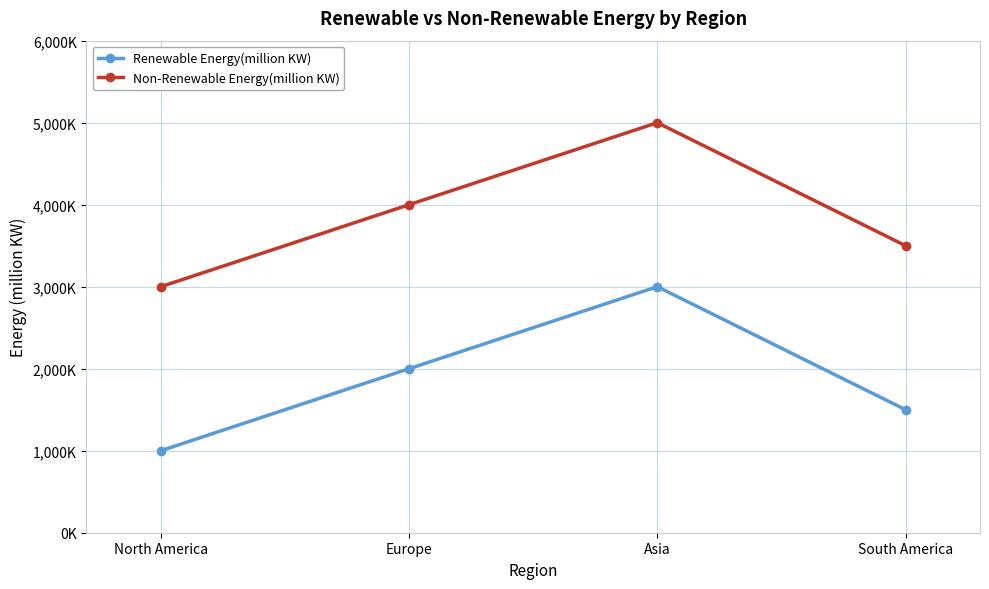

Reading left to right, what are all the values shown in this chart?

Renewable Energy(million KW): North America=1000	Europe=2000	Asia=3000	South America=1500
Non-Renewable Energy(million KW): North America=3000	Europe=4000	Asia=5000	South America=3500